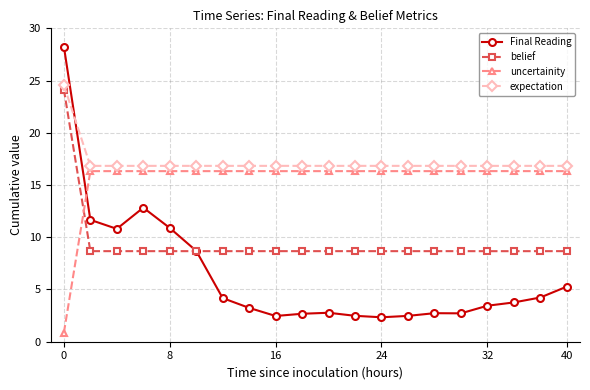

What is the value of the expectation point at the 4th from the left?

16.8